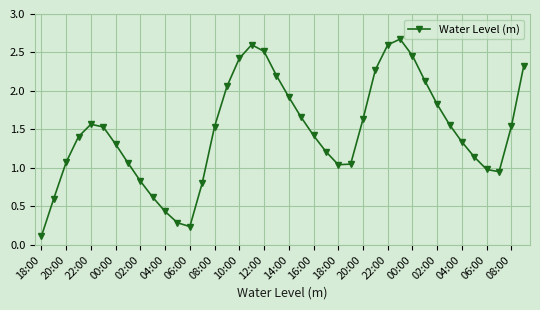

What is the value of the 29th point from the left?

2.6